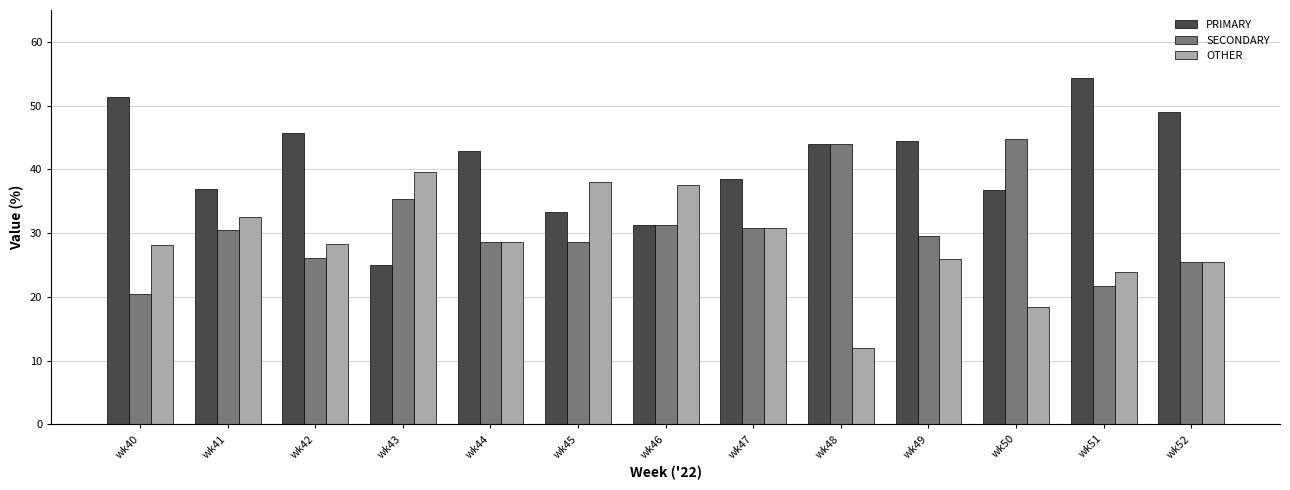

True or false: PRIMARY has a value of 43.4 at wk43.

False